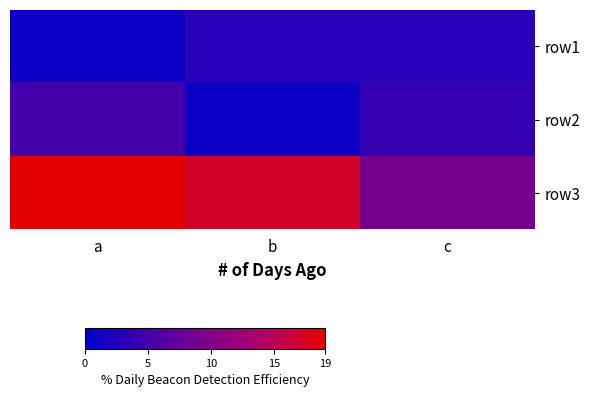

Between b and a, which is larger?

b